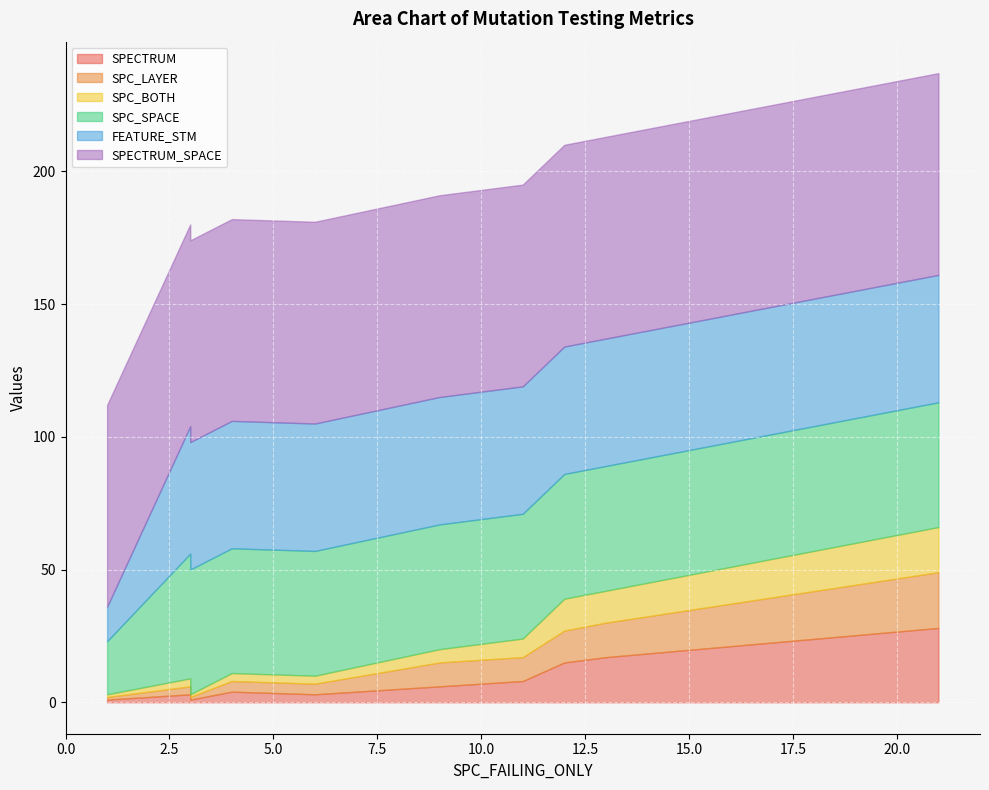

In SPC_SPACE, how many points are lower than both neighbors (excluding endpoints)?

1